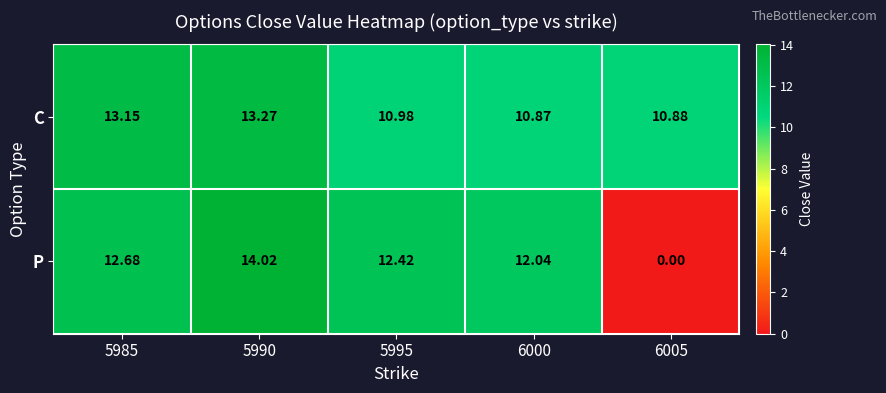

Which series has the largest total across all categories?

C